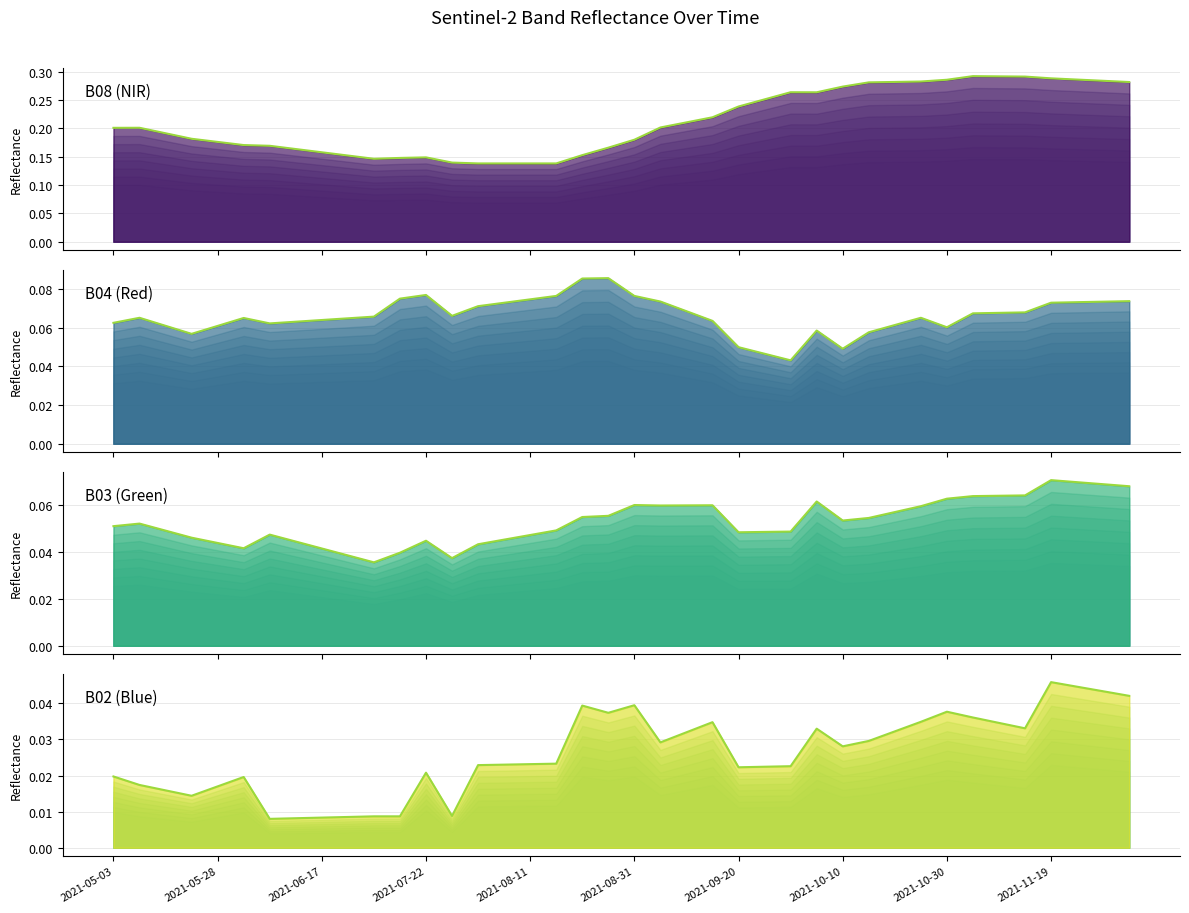

At how many categories does at least one series exceed 0?

40